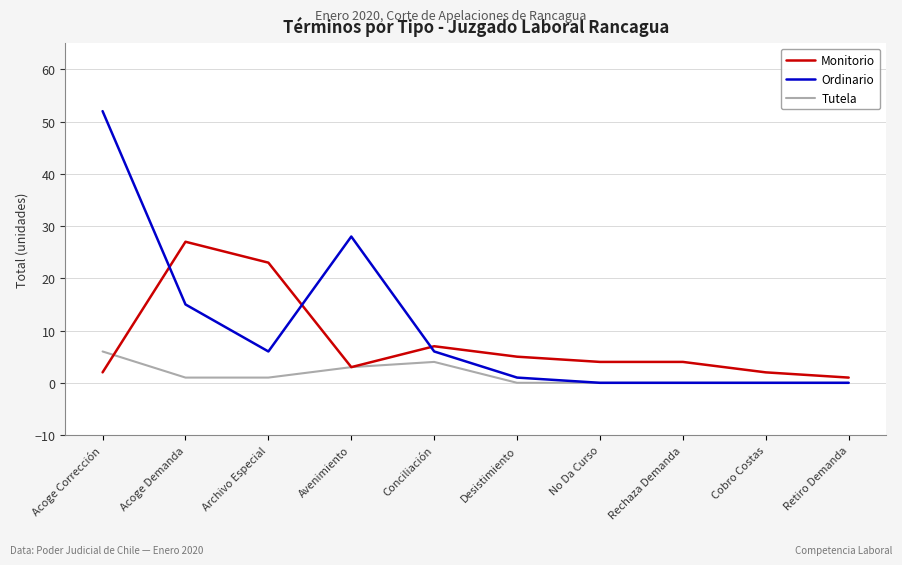

List the series in order of their overall mean, lowest first.

Tutela, Monitorio, Ordinario